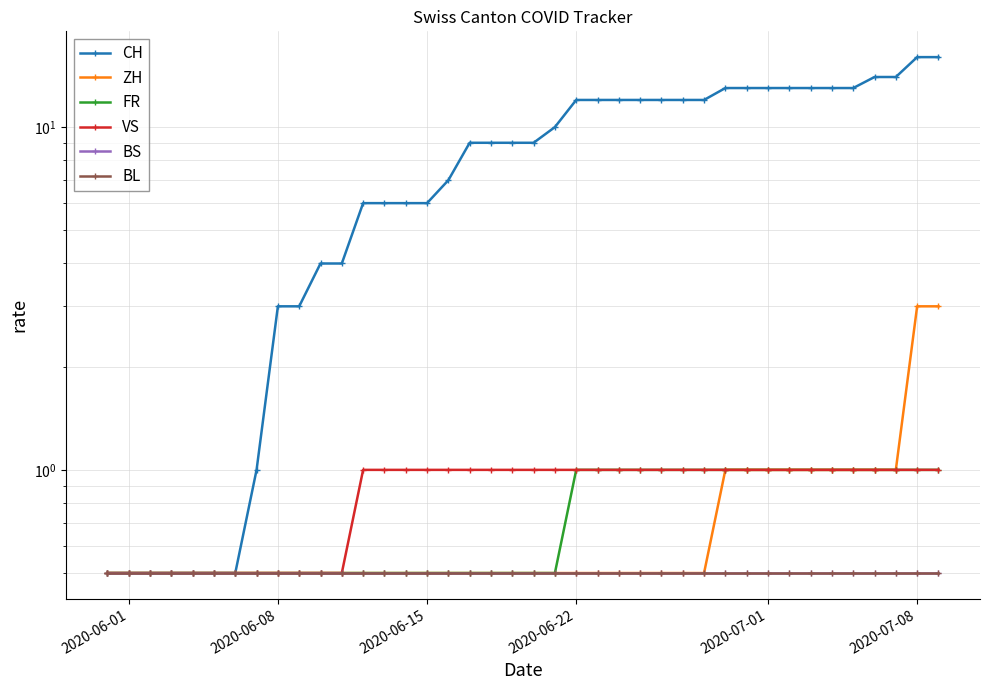

Is the value of ZH at 26 greater than the value of BS at 6?

No